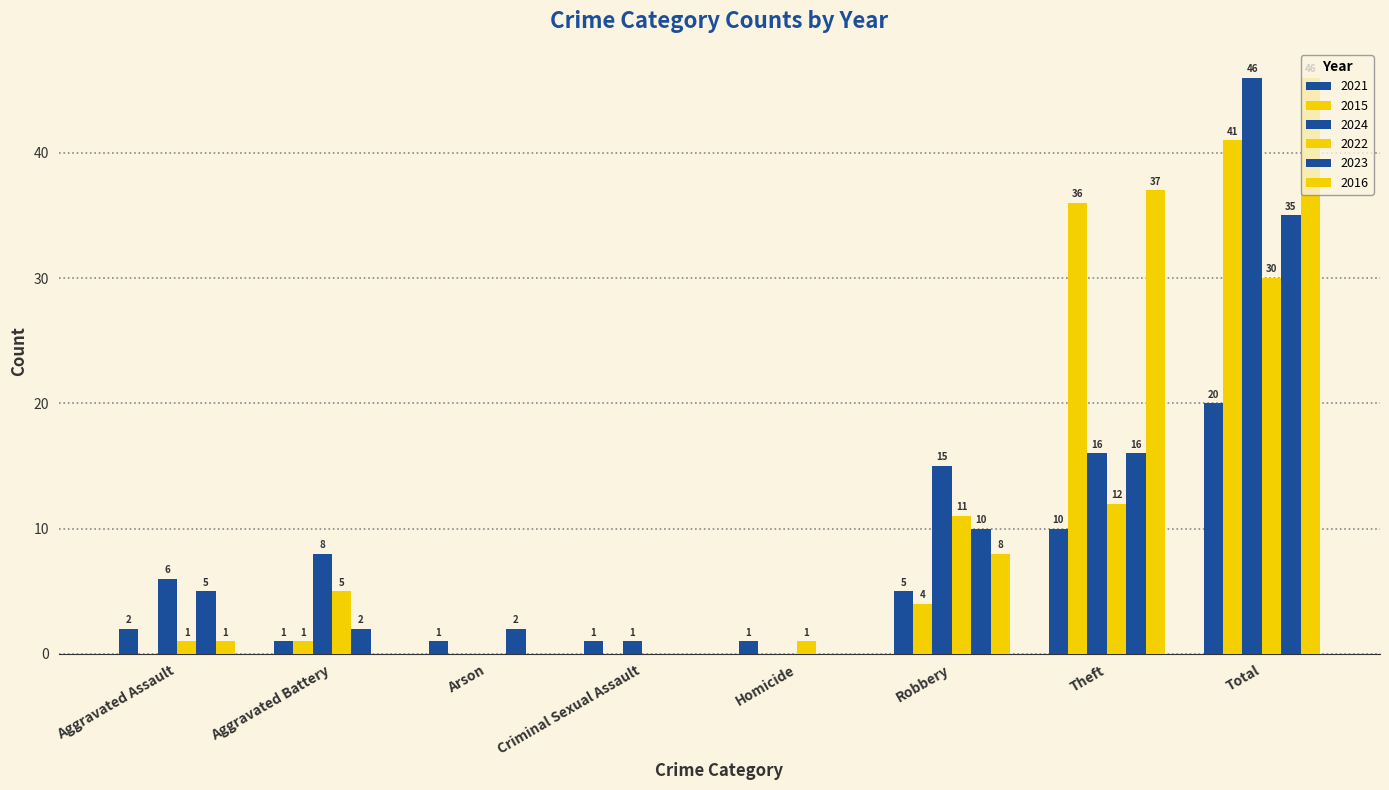

At how many categories does at least one series exceed 22?

2